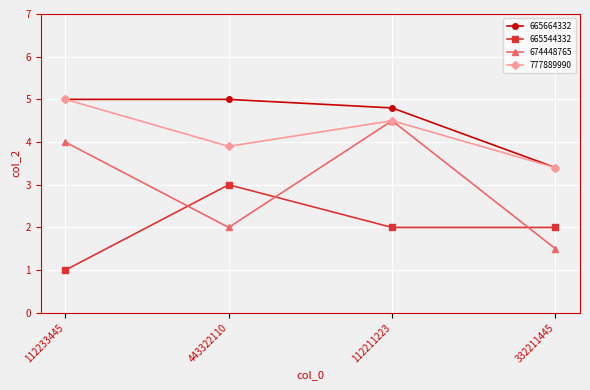

True or false: 665664332 and 665544332 cross at least once.

False